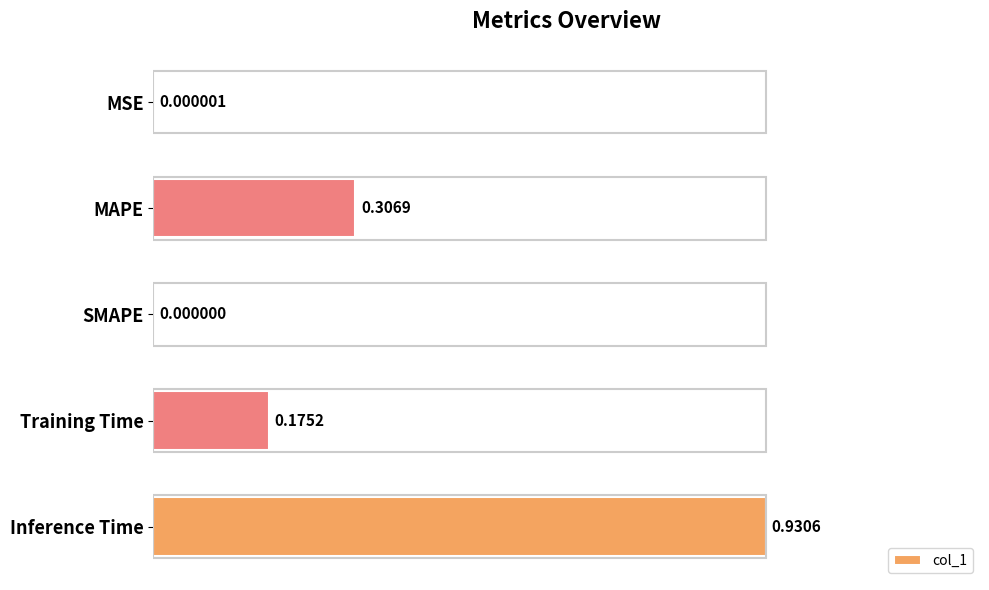

What is the sum of the values at Inference Time and SMAPE?

1.0